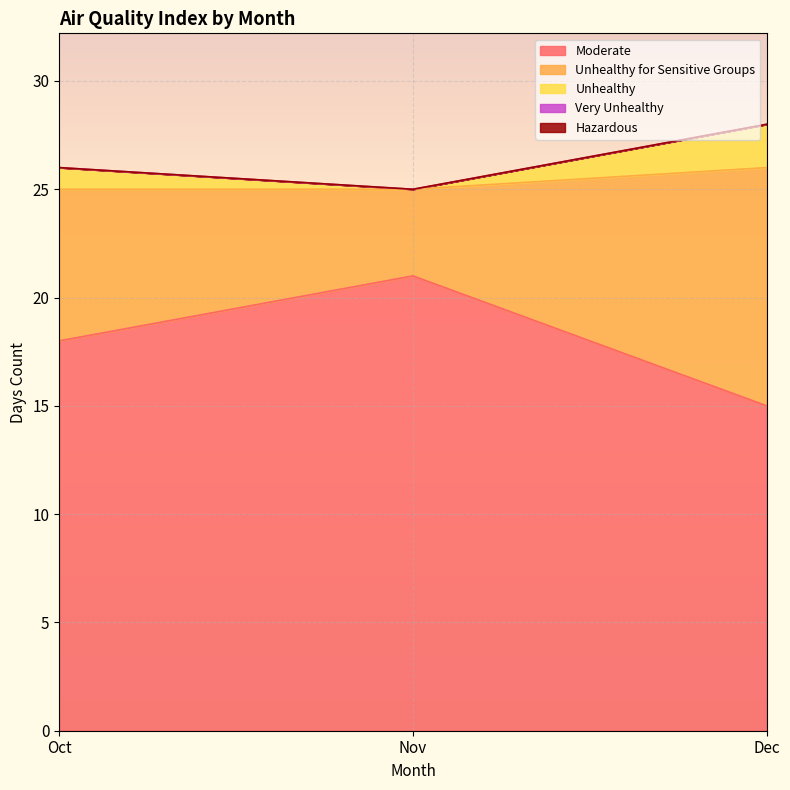

Rank the categories by Unhealthy value from highest to lowest.

Dec, Oct, Nov